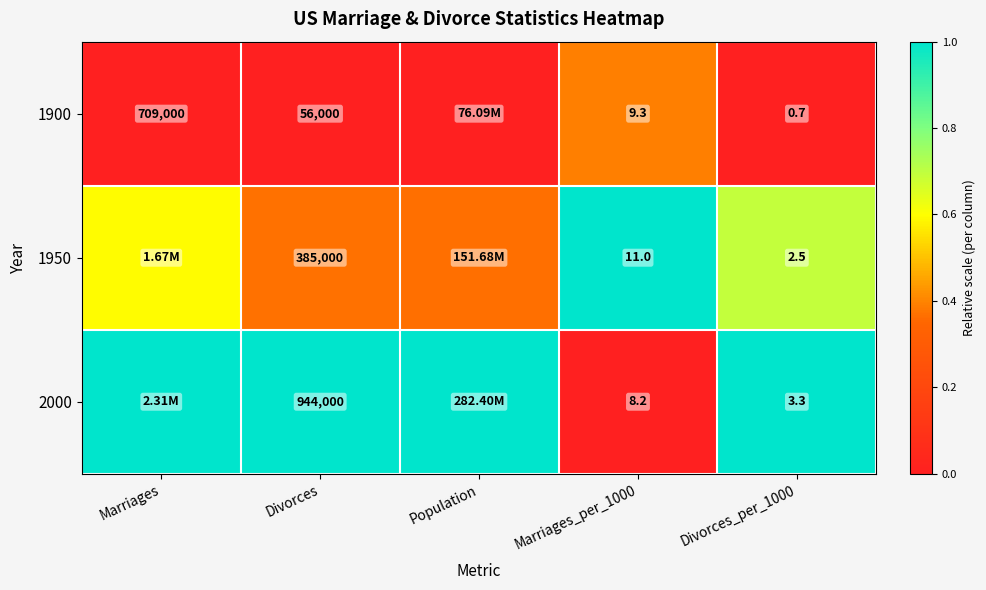

The value of 1950 at Marriages_per_1000 is 1.8. True or false?

False